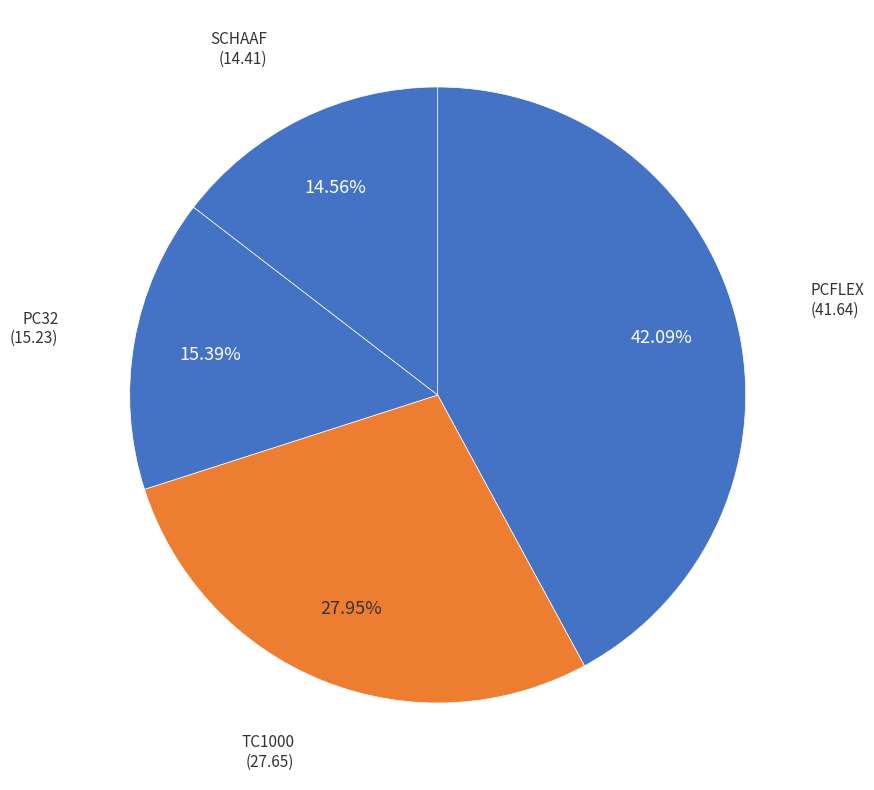

What percentage is the PCFLEX slice, to the nearest percent?

42%